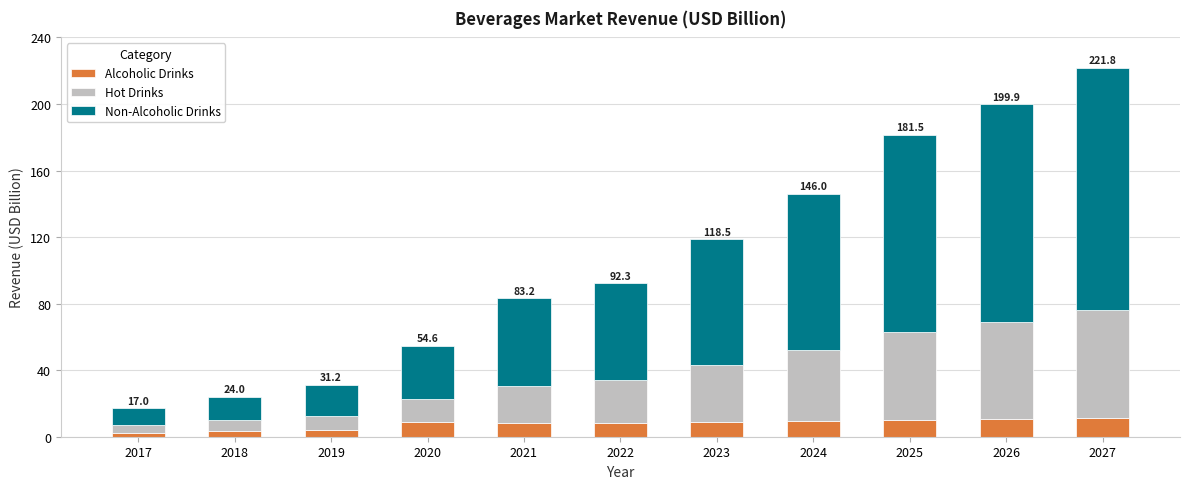

At which category is the sum across all series the highest?

2027